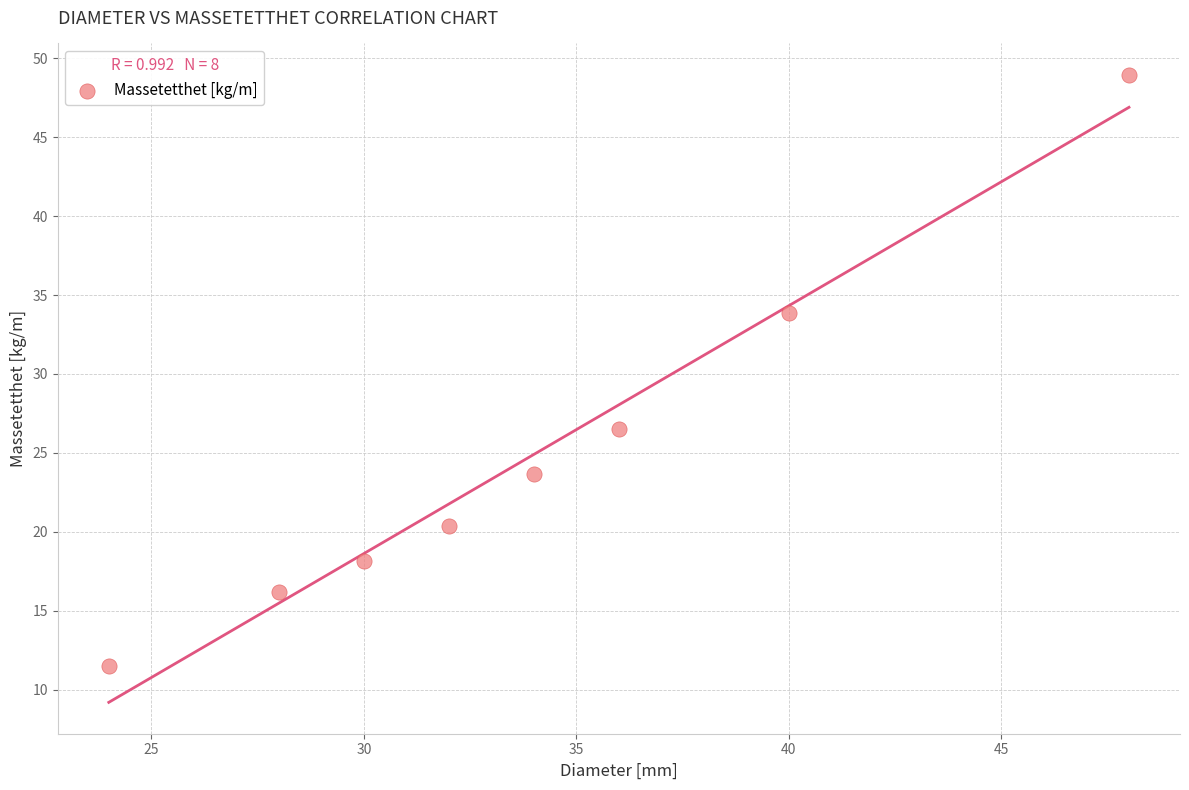

What is the range of Y values (max minus min)?

37.4